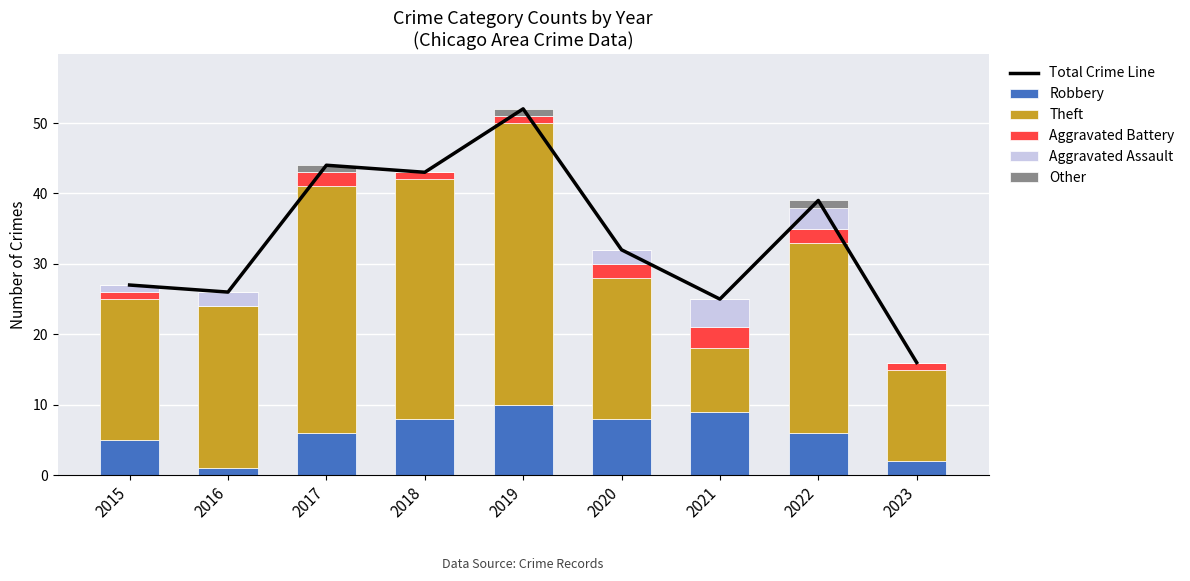

The value of Robbery at 2016 is 0. True or false?

False